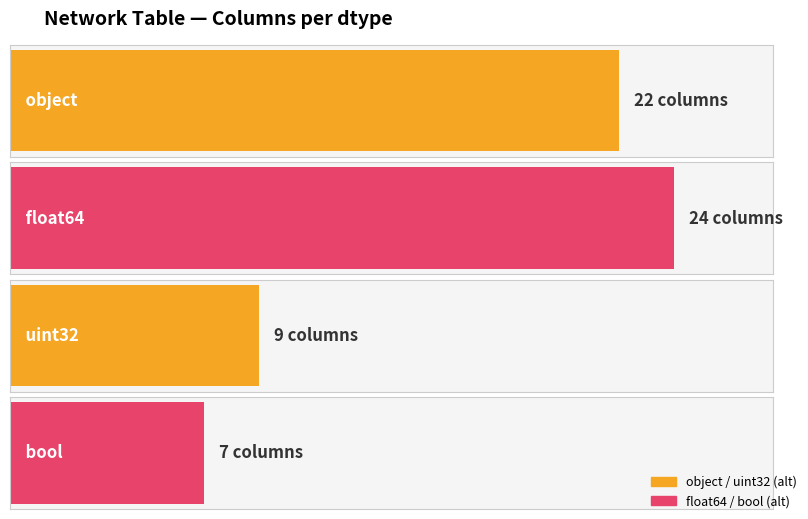

What value does the data have at float64, to the nearest 10?

20